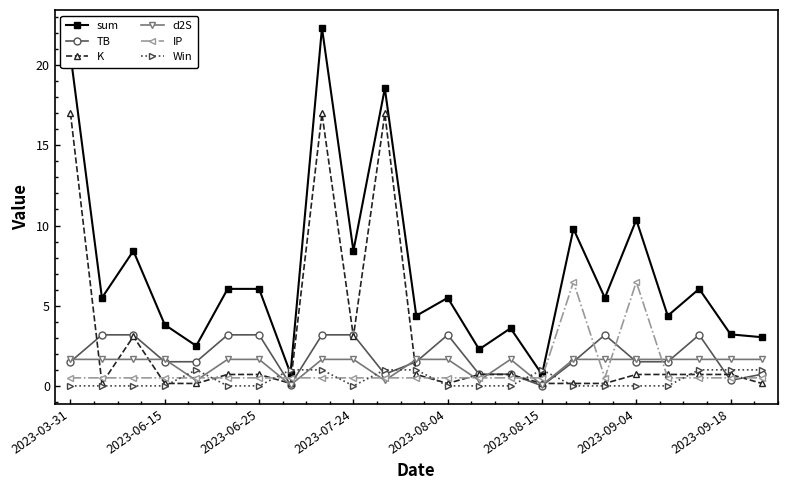

Does the chart have visible grid lines?

No